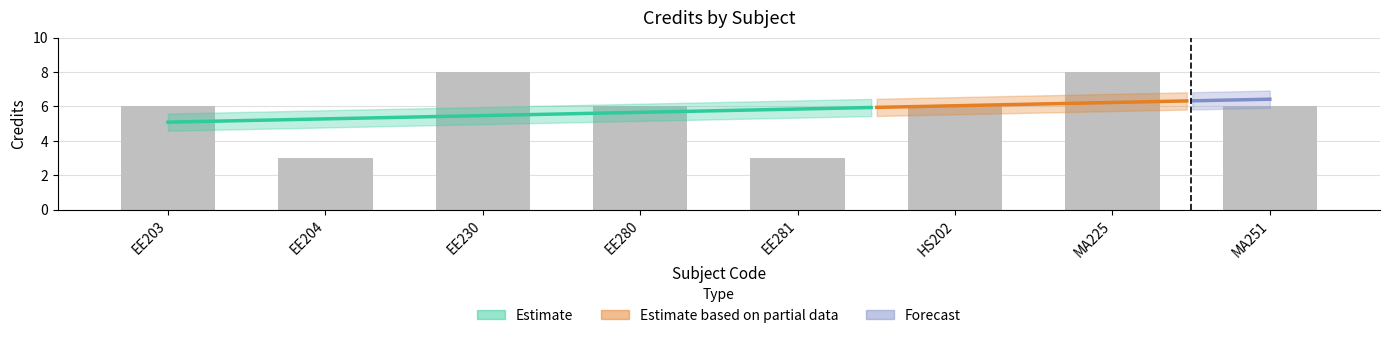

List the labels in order of value, largest first.

EE230, MA225, EE203, EE280, HS202, MA251, EE204, EE281